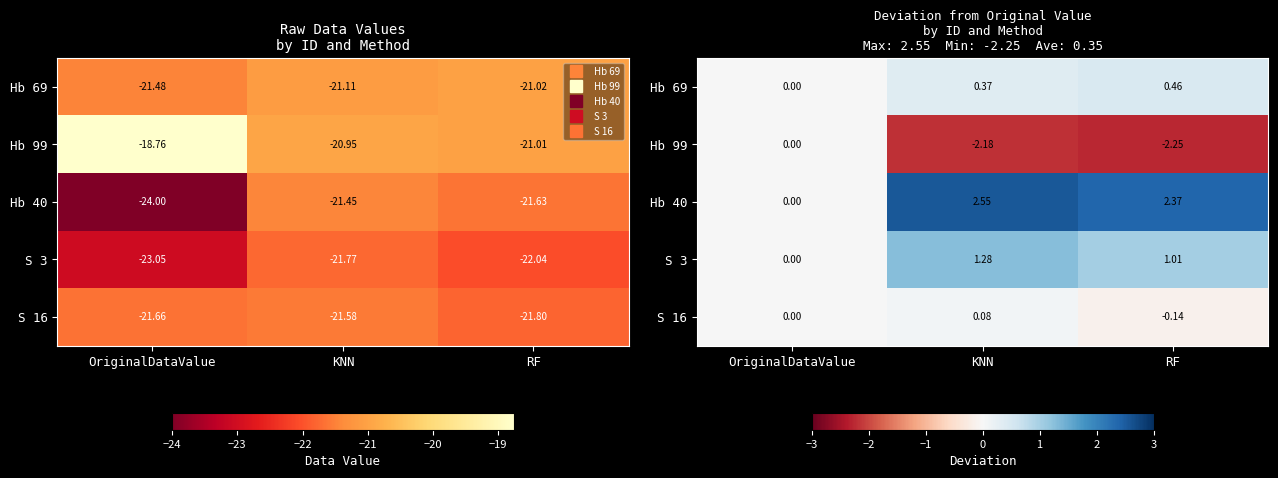

Count the number of categories in the chart.

3